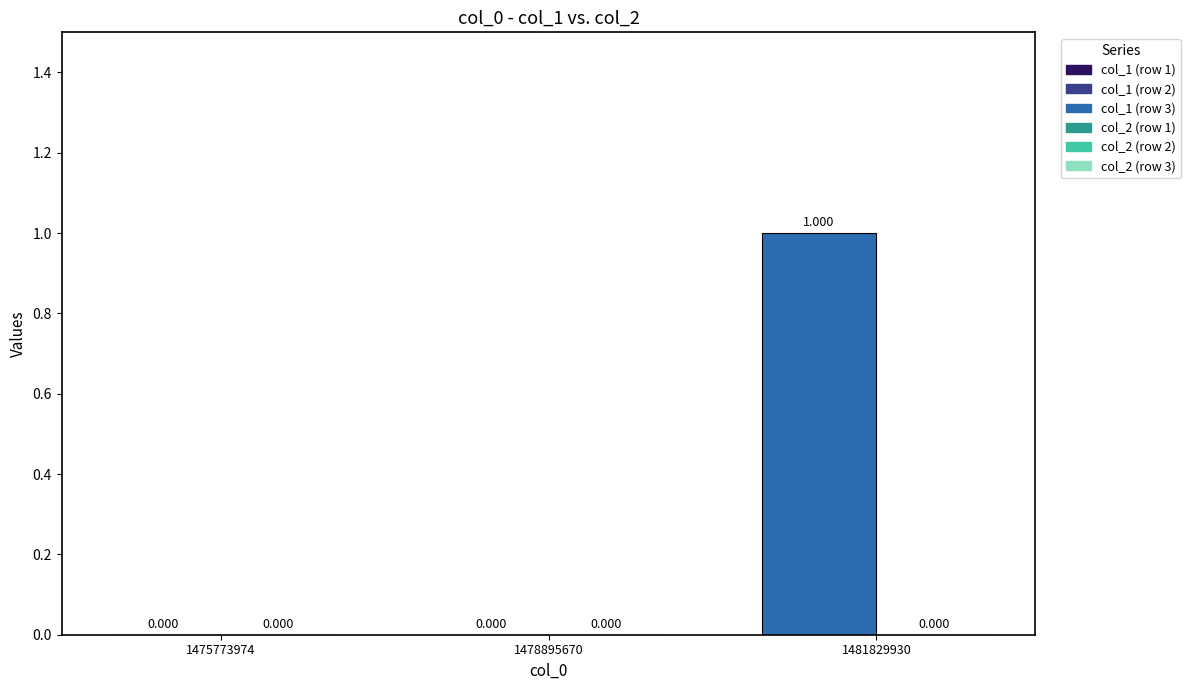

Which series has the largest range (max minus min)?

col_1